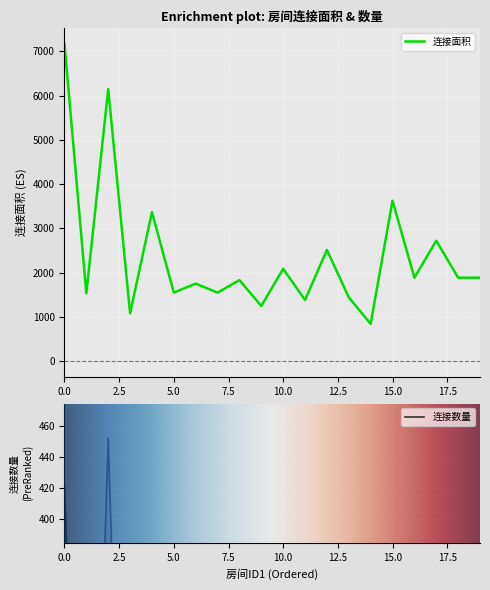

At how many categories does at least one series exceed 7131?

1